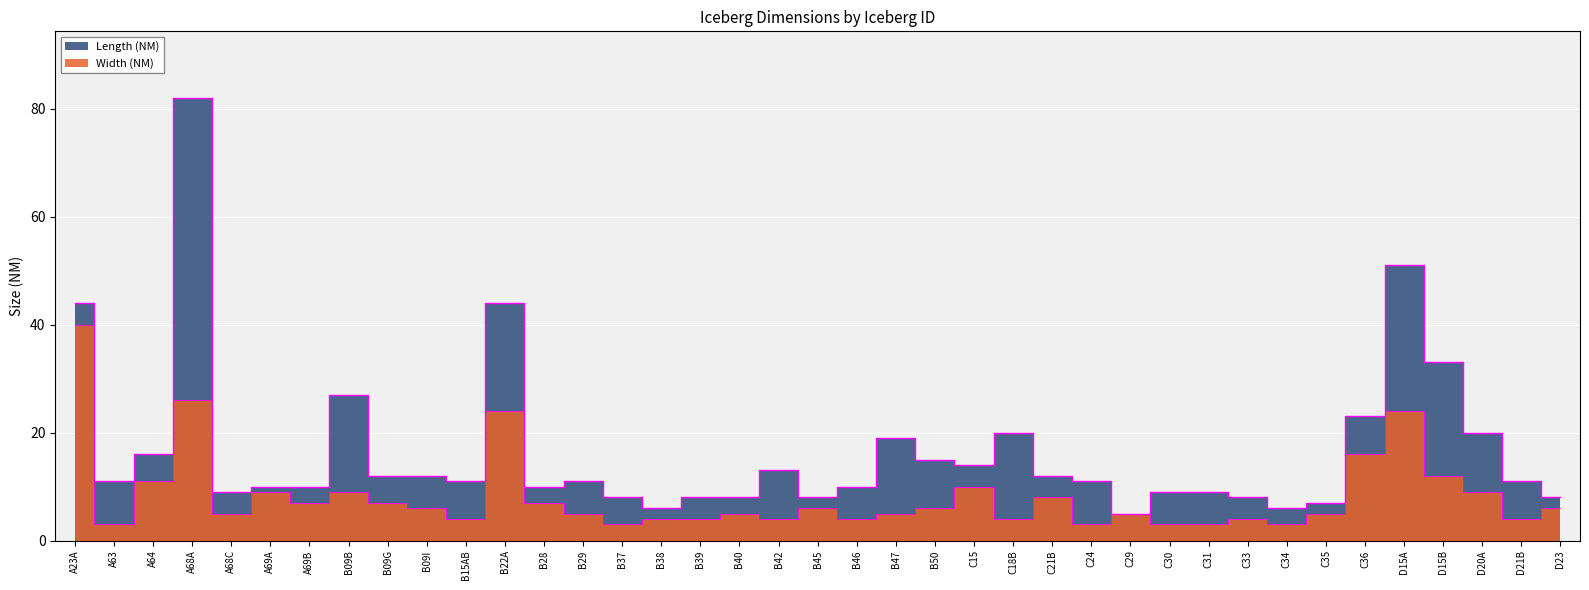

What is the difference between the second highest and minimum values in the Length (NM) series?

46